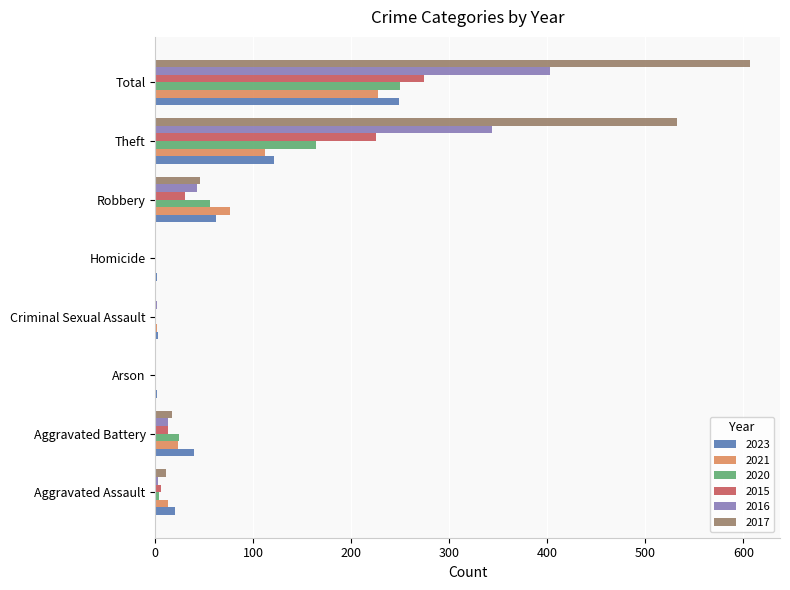

Is the value of 2021 at Aggravated Assault greater than the value of 2020 at Robbery?

No